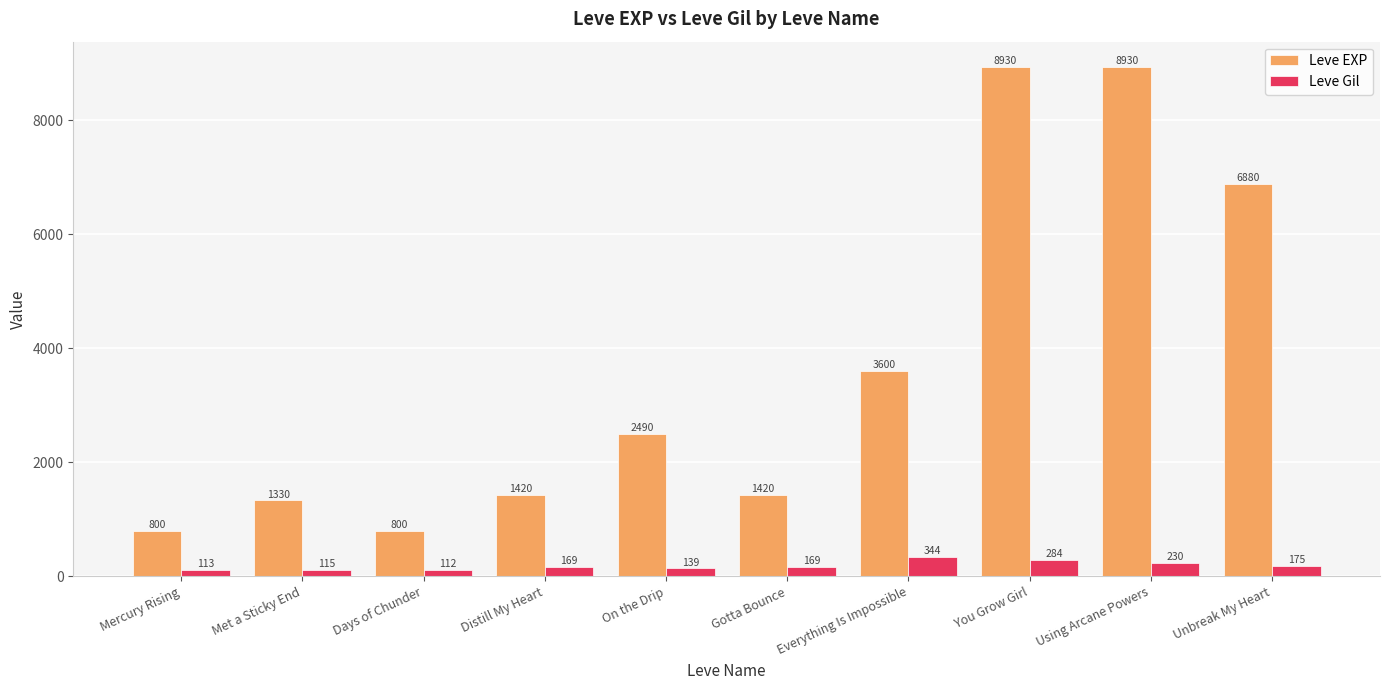

How many groups of bars are there?

10